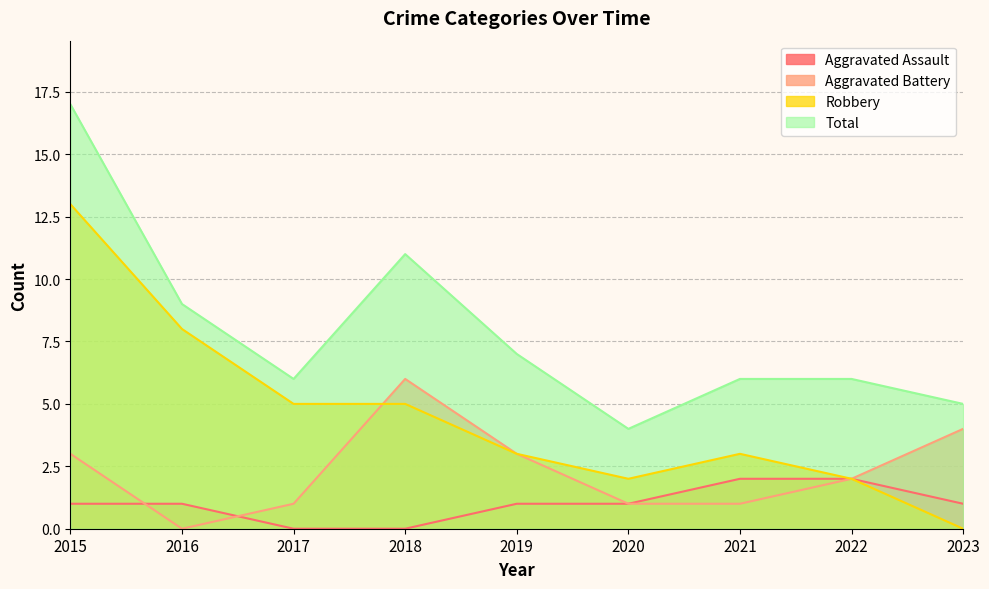

True or false: Robbery and Aggravated Assault cross at least once.

False